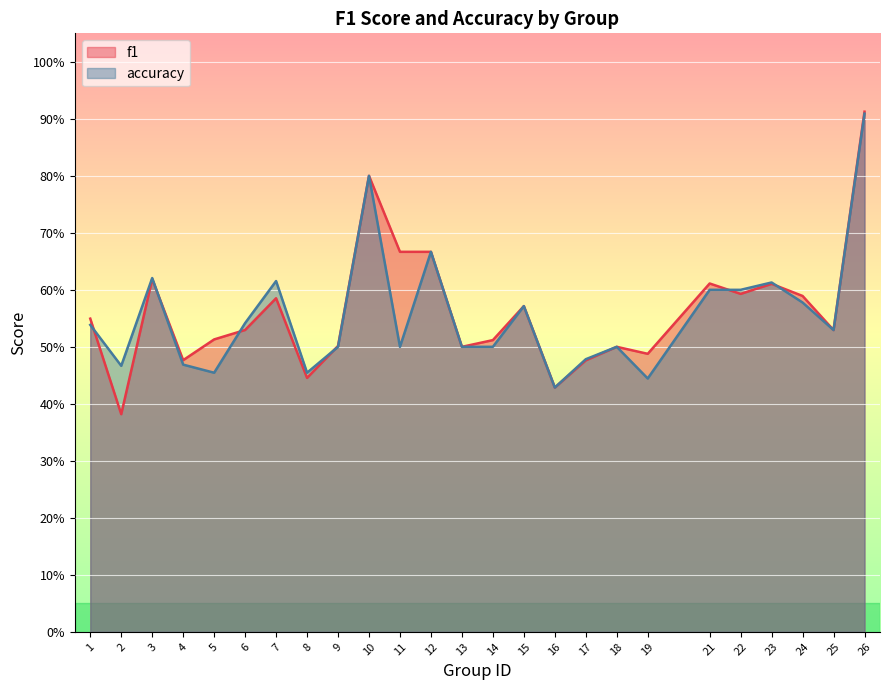

Which series has the widest spread of values?

f1